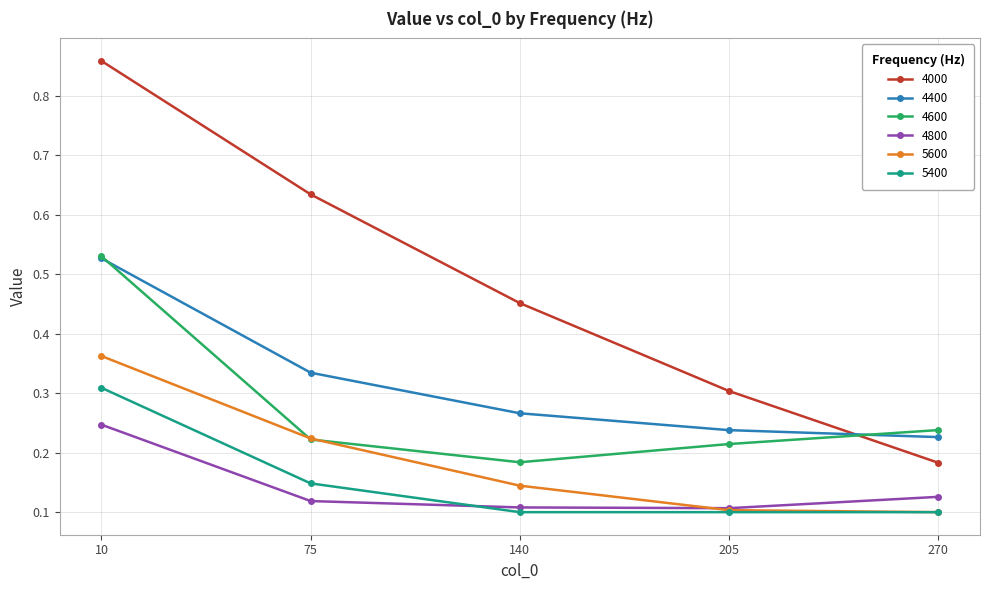

Count the 4000 values in the range 0 to 1.

5